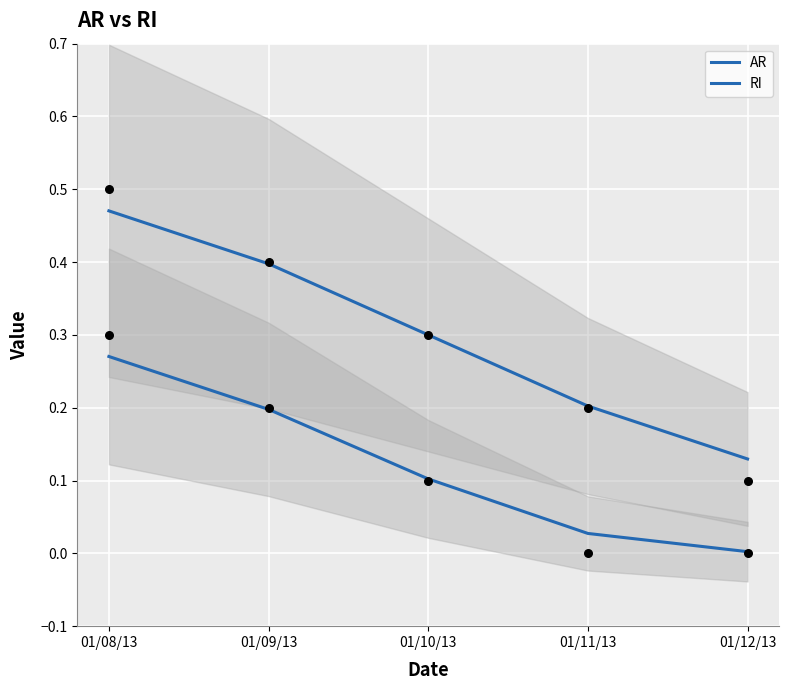

What is the total value across all series at 01/10/13?

0.4